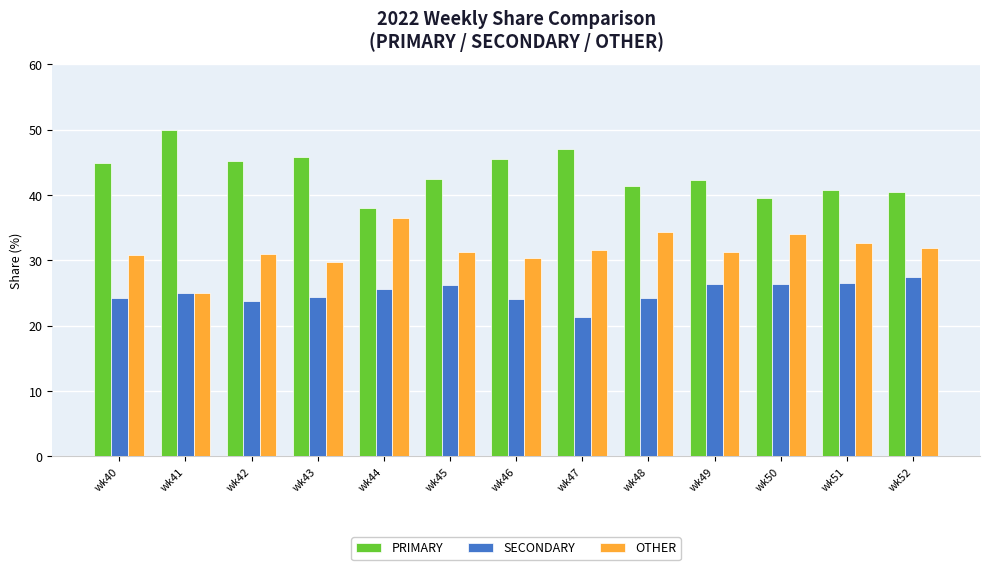

Which series has the largest total across all categories?

PRIMARY